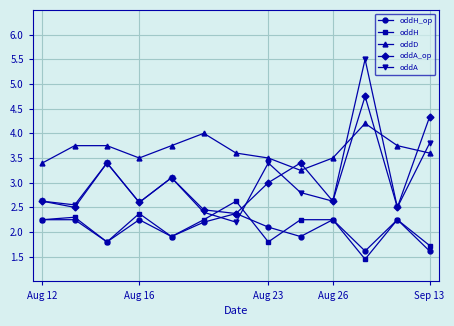

What is the value of the oddD point at the 7th from the left?

3.6